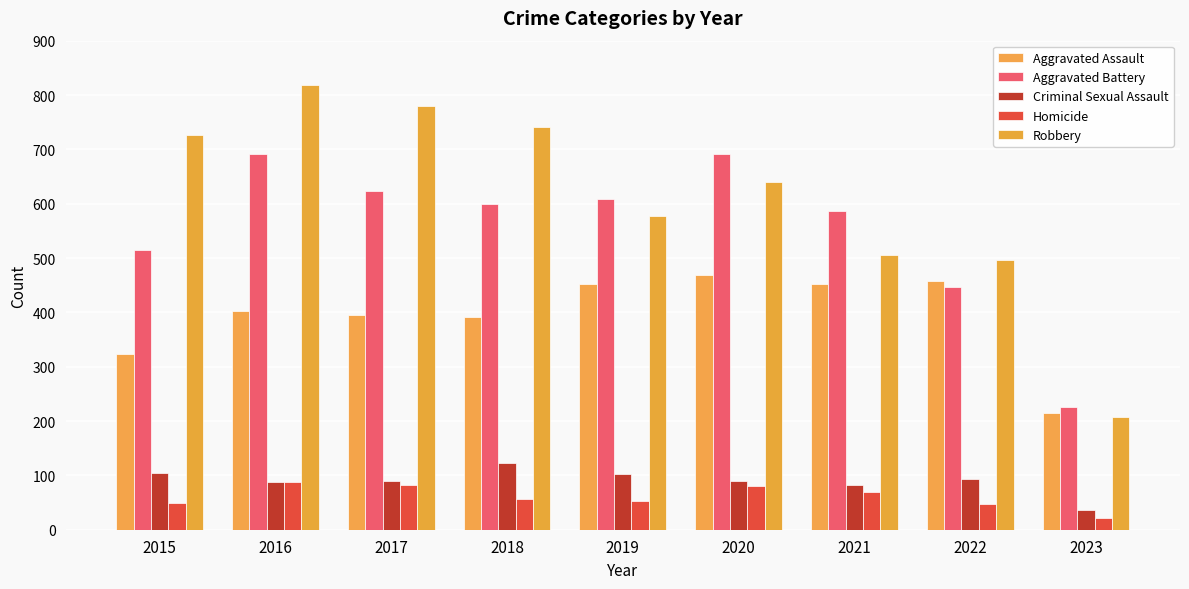

Reading left to right, list all the values displayed in this chart.

Aggravated Assault: 2015=323	2016=402	2017=396	2018=392	2019=452	2020=468	2021=452	2022=457	2023=214
Aggravated Battery: 2015=515	2016=691	2017=623	2018=600	2019=608	2020=691	2021=587	2022=446	2023=226
Criminal Sexual Assault: 2015=105	2016=87	2017=90	2018=122	2019=102	2020=89	2021=82	2022=93	2023=36
Homicide: 2015=50	2016=87	2017=82	2018=56	2019=53	2020=81	2021=69	2022=48	2023=22
Robbery: 2015=726	2016=819	2017=780	2018=741	2019=577	2020=639	2021=506	2022=497	2023=207